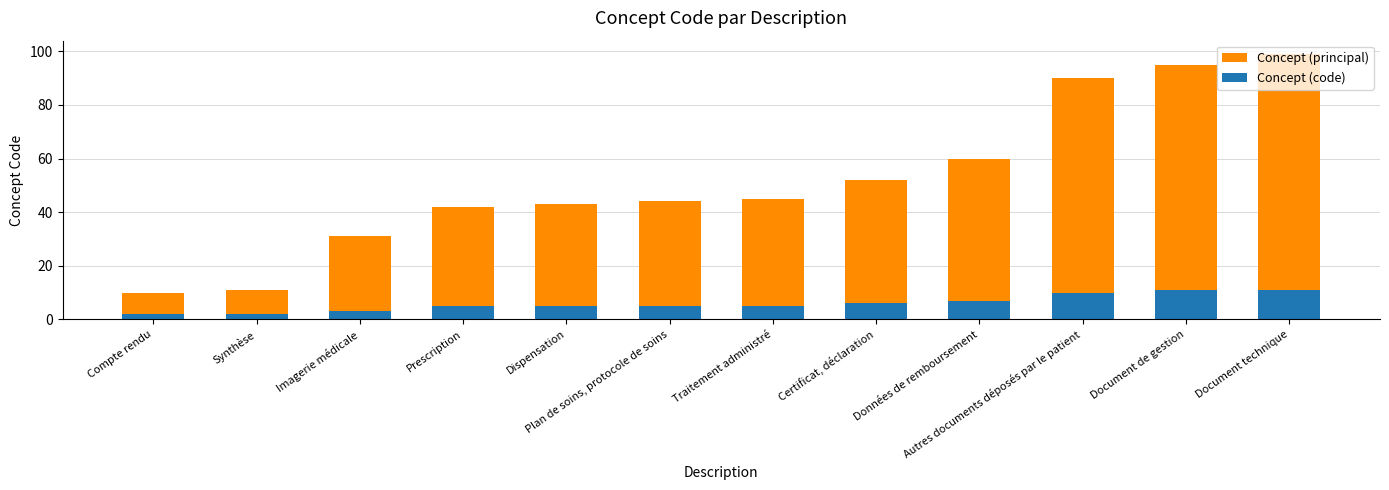

At how many categories does at least one series exceed 70?

3